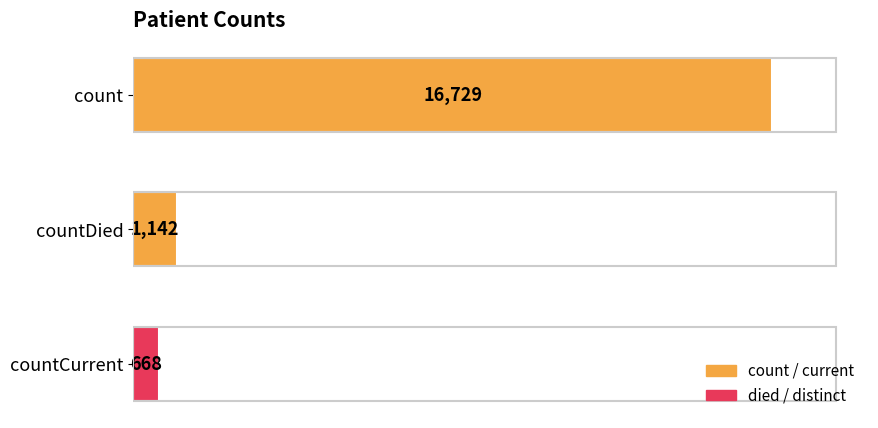

Reading bottom to top, extract all data points from this chart.

668	1142	16729